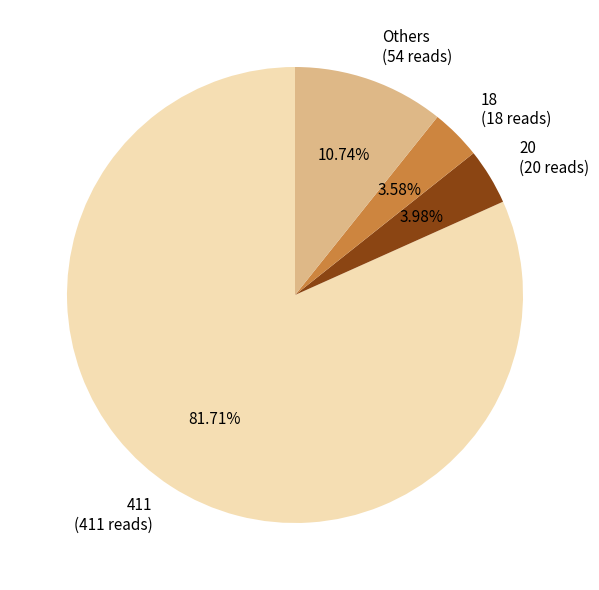

Does 411 (411 reads) represent more than half of the total?

Yes